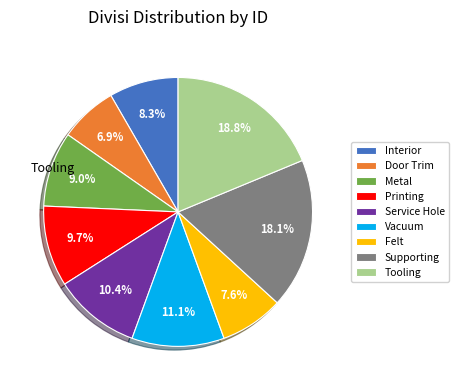

Rank the categories by value from highest to lowest.

Tooling, Supporting, Vacuum, Service Hole, Printing, Metal, Interior, Felt, Door Trim